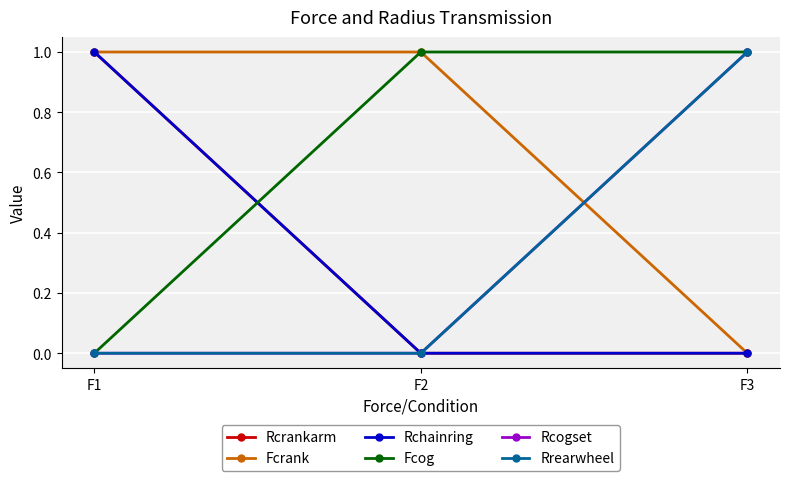

Does the chart have visible grid lines?

Yes